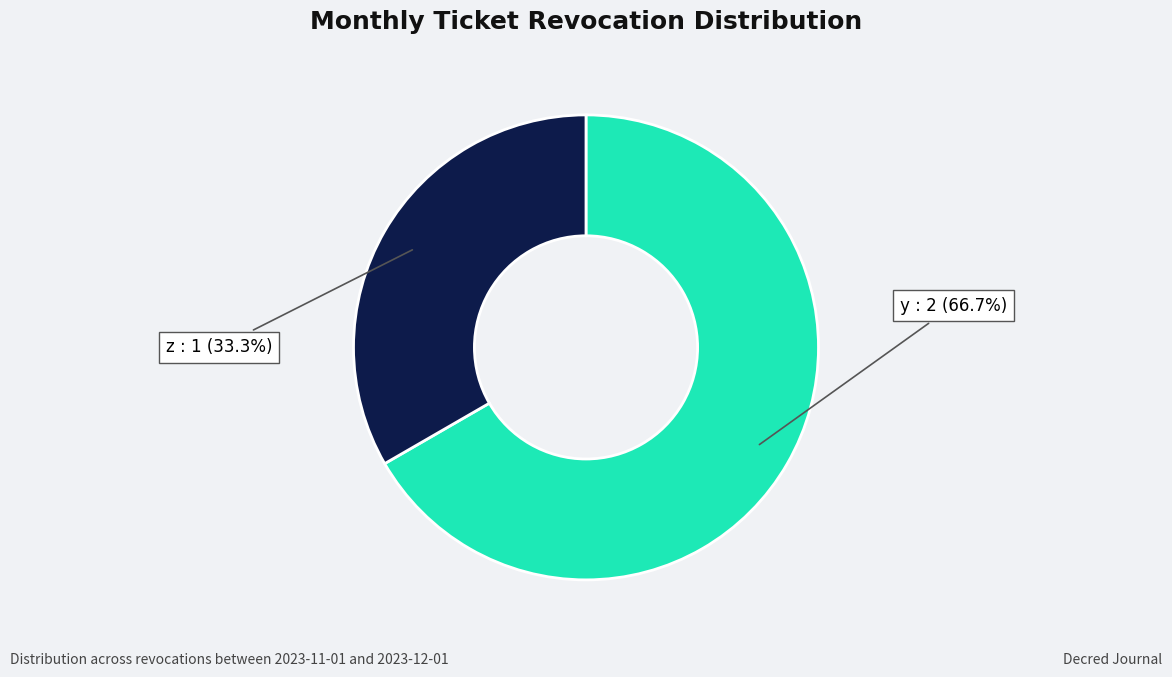

Count the number of slices in the pie.

2